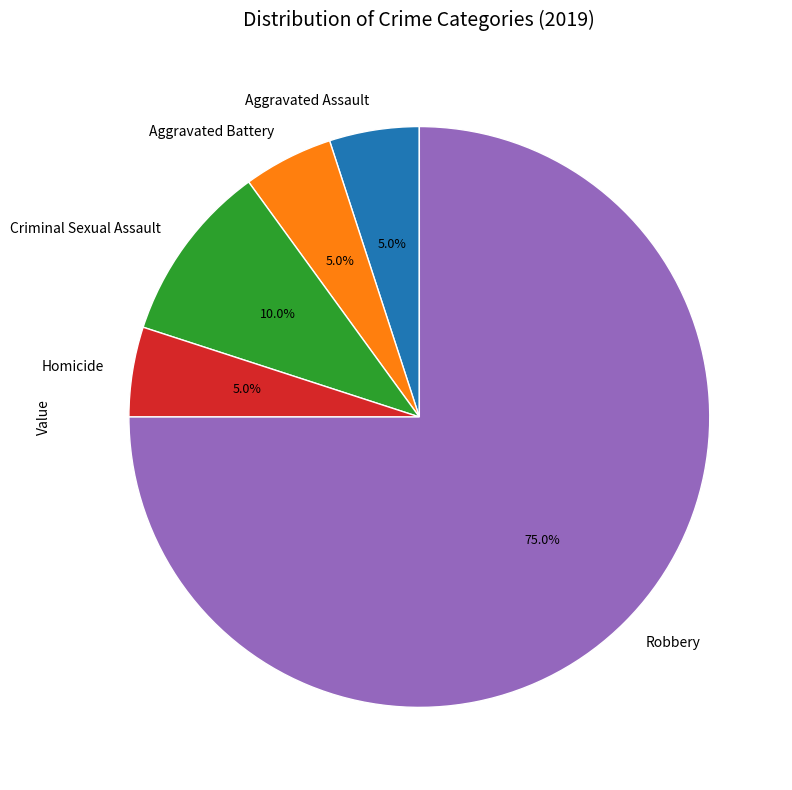

What percentage is the Homicide slice, to the nearest percent?

5%